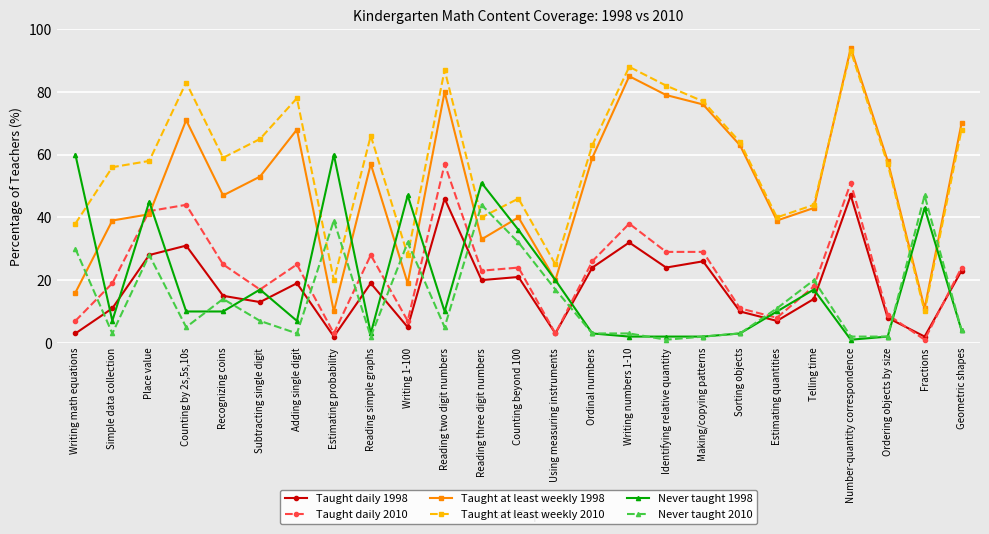

Which series has the largest total across all categories?

Taught at least weekly 2010